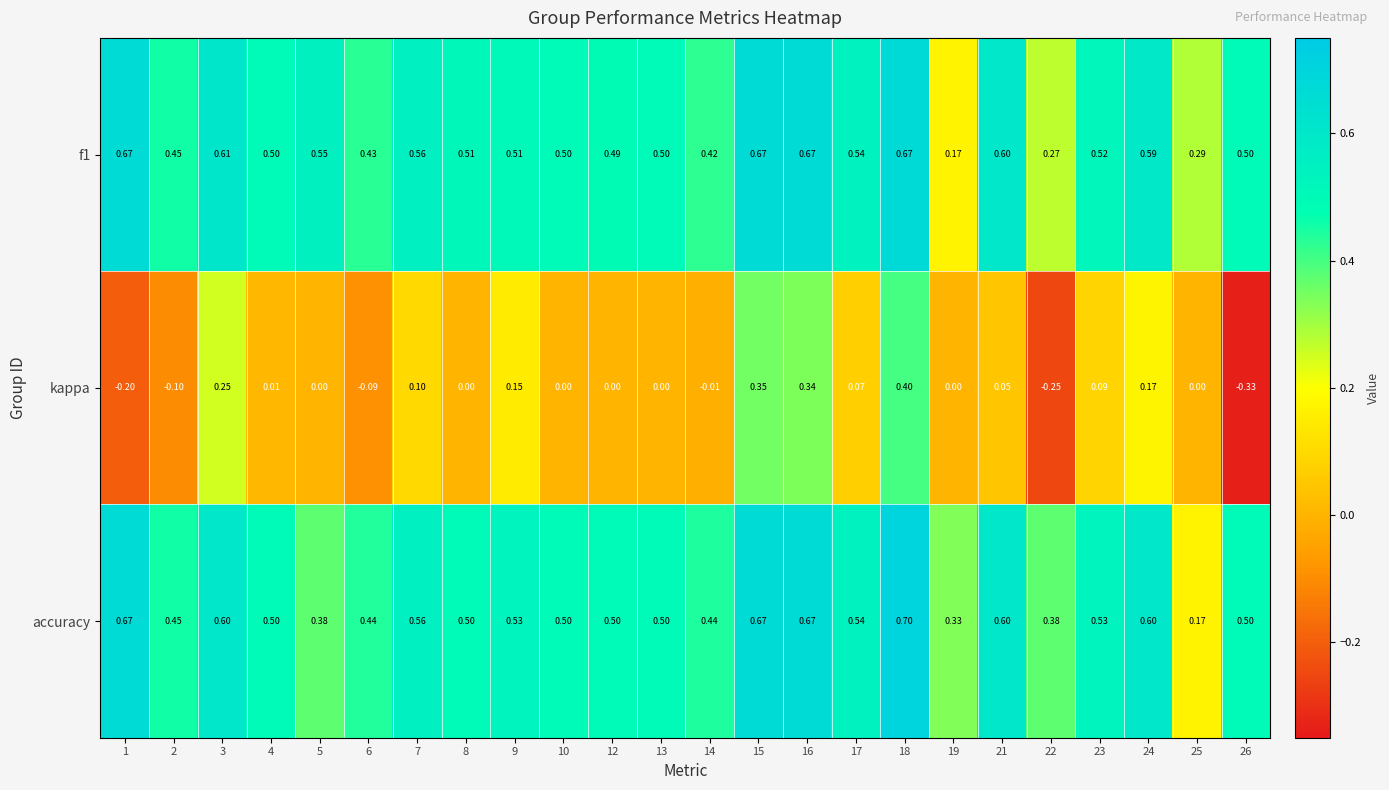

Between 15 and 21, which series saw the biggest shift?

kappa